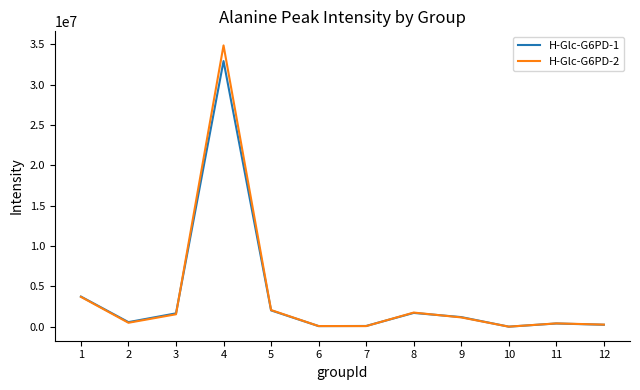

Rank the series by their maximum value, from highest to lowest.

H-Glc-G6PD-2, H-Glc-G6PD-1